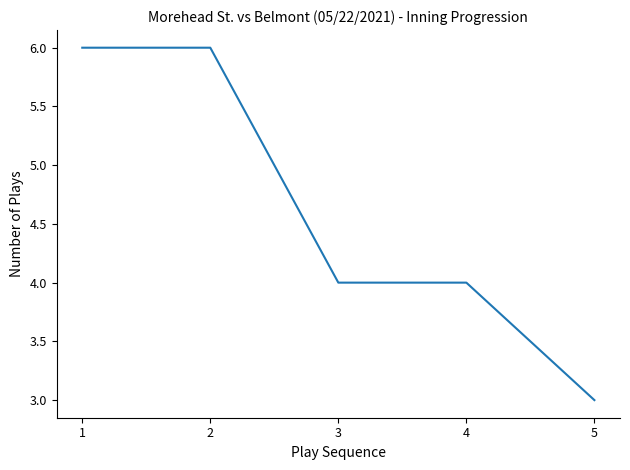

What is the change in value from 1 to 3?

-2